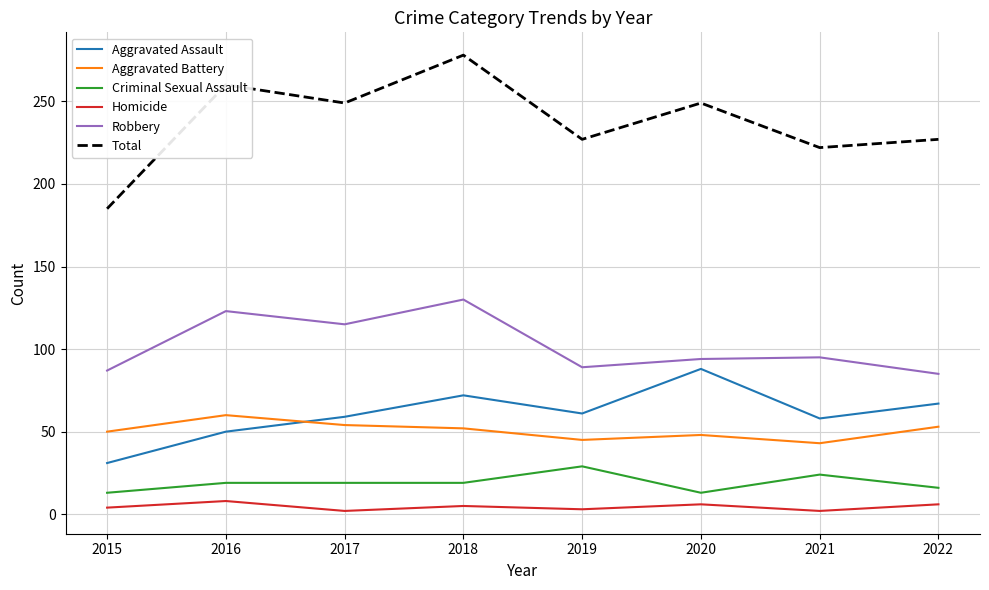

Read the Robbery value at 2020.

94